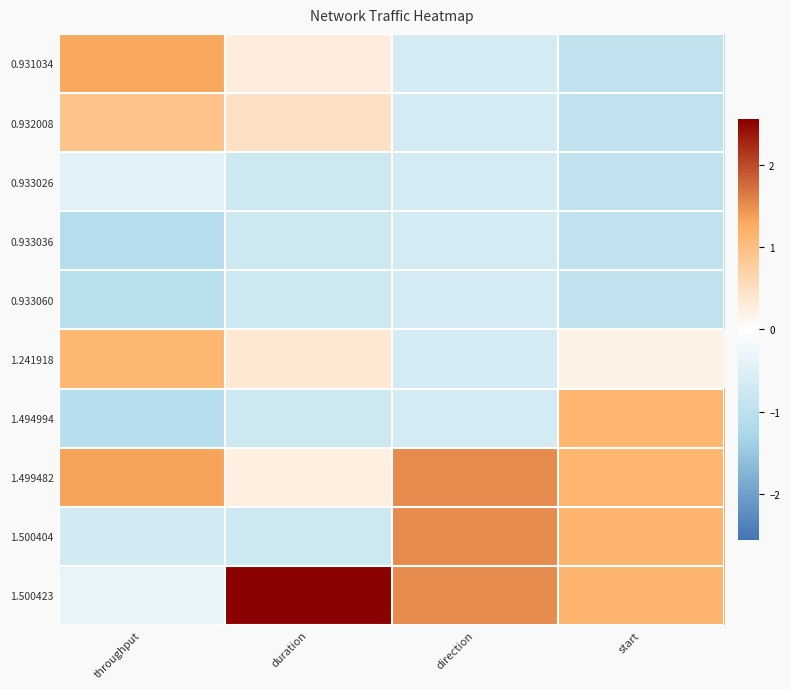

At which category does the chart reach its peak across all series?

duration